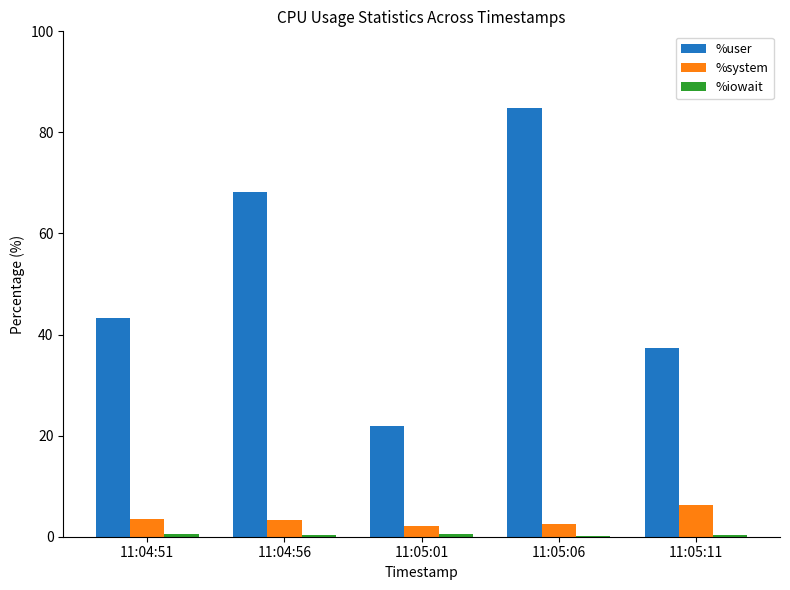

Which series has the largest total across all categories?

%user